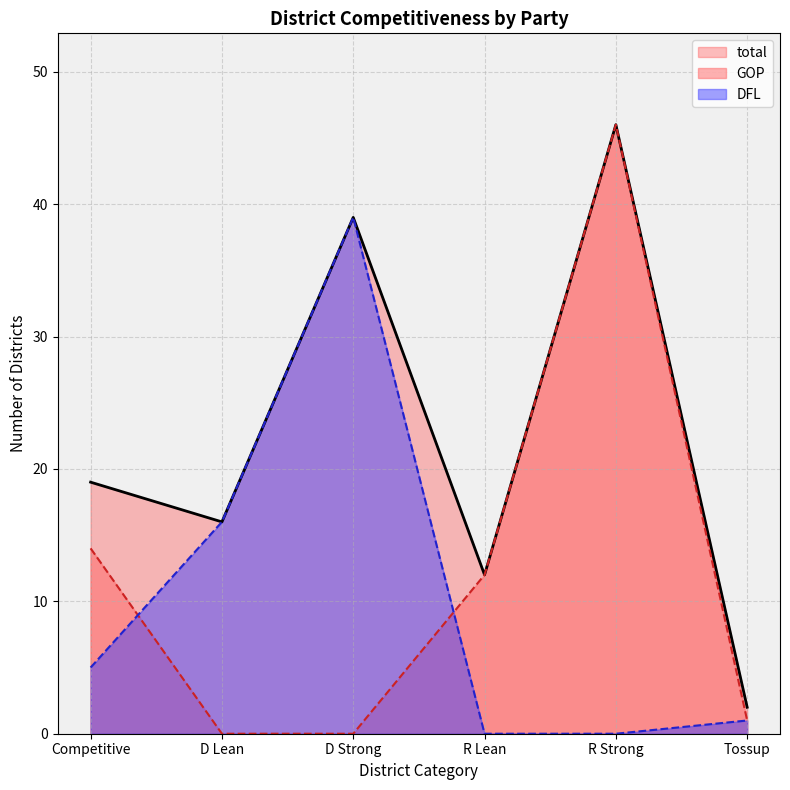

What is the spread (max minus min) of values at Competitive?

14